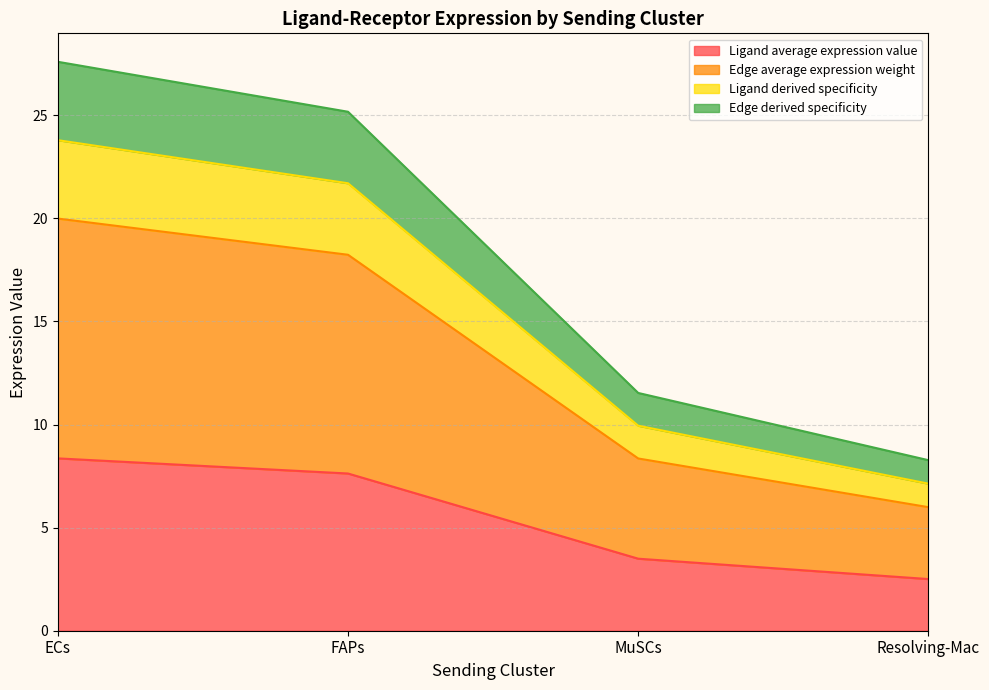

True or false: Edge total expression weight and Ligand average expression value cross at least once.

False